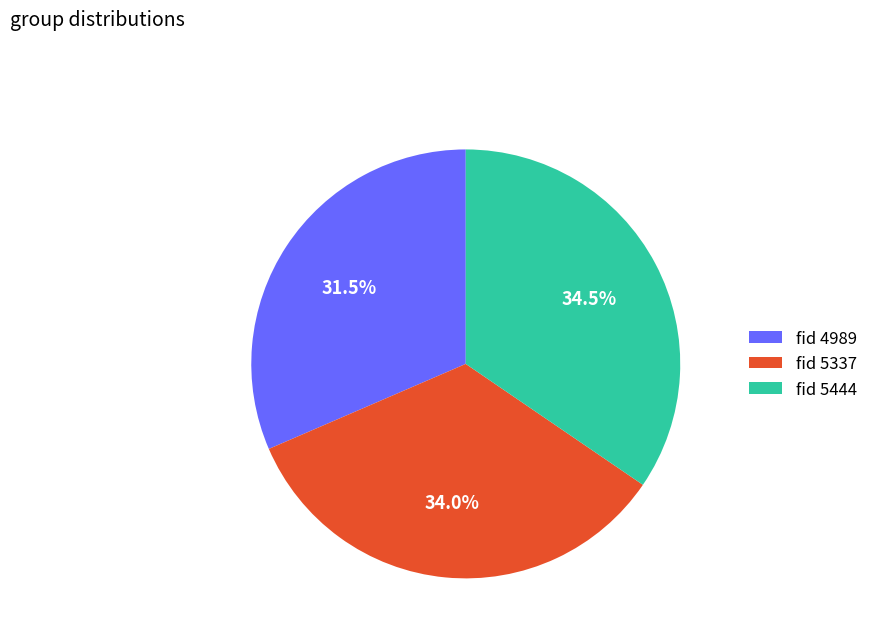

How many slices are in this pie chart?

3